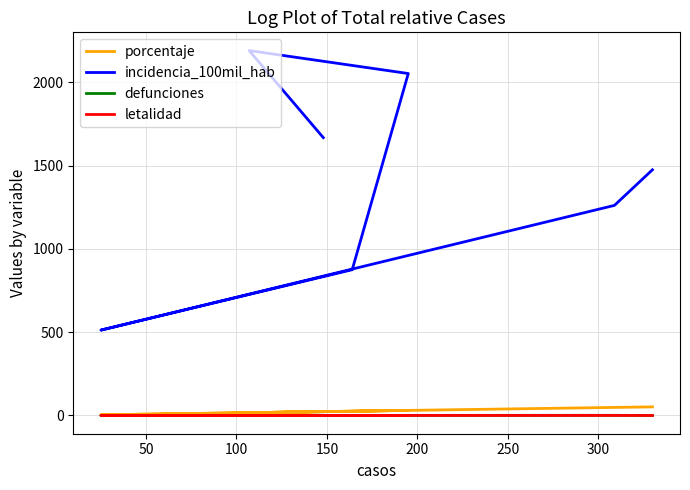

True or false: letalidad has more than 1 points higher than both neighbors.

False